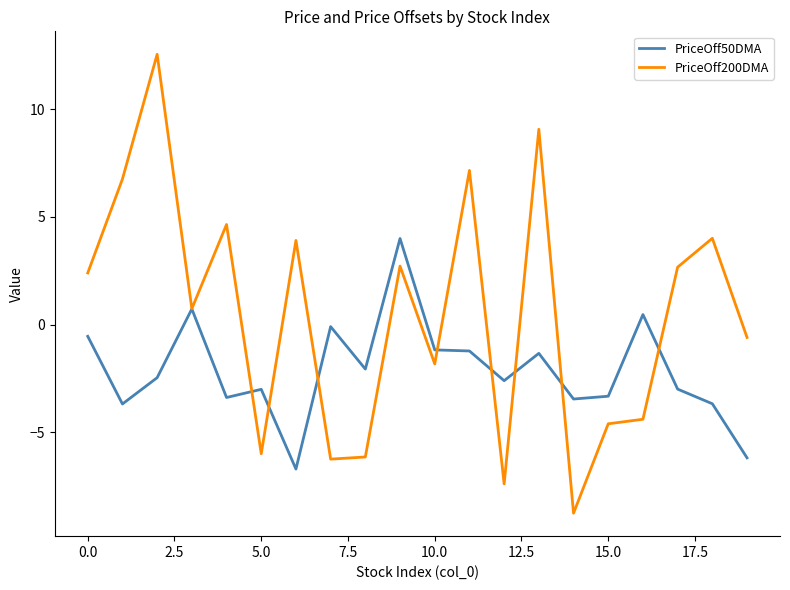

How many values in PriceOff200DMA are above zero?

11